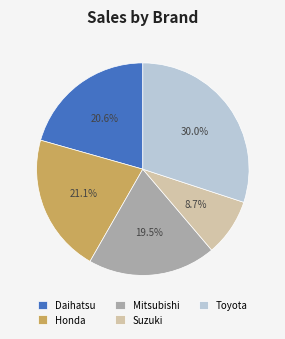

To the nearest percent, what is the combined percentage of Honda and Toyota?

51%